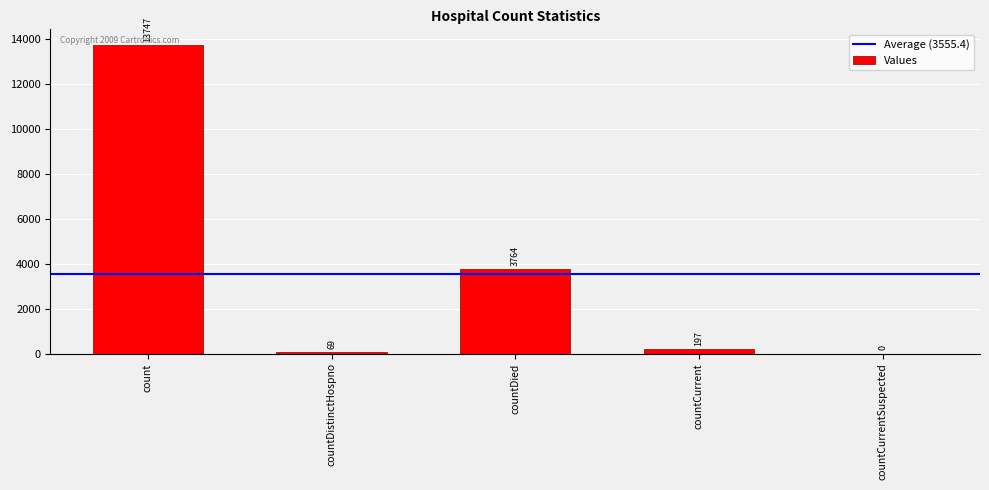

How many data points does each series have?

5